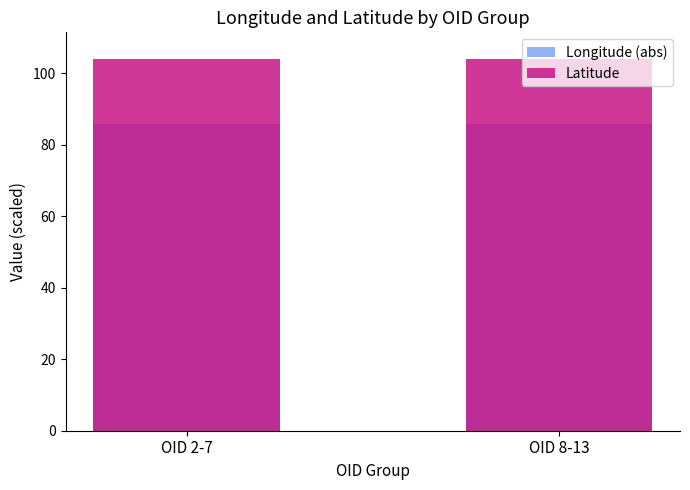

List the series in order of their overall mean, lowest first.

Longitude (abs), Latitude